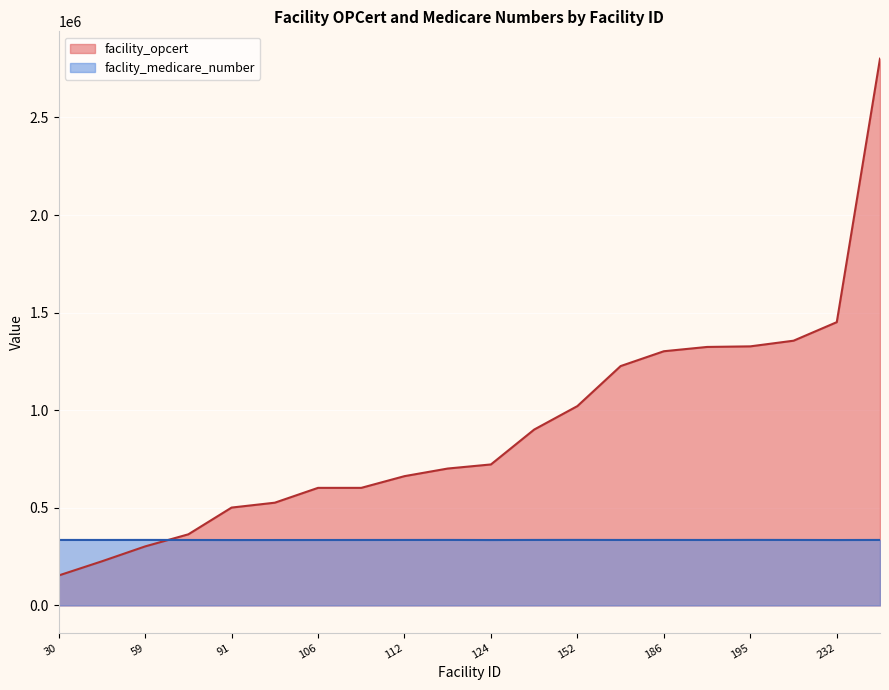

At which category does faclity_medicare_number reach its first local valley?

38